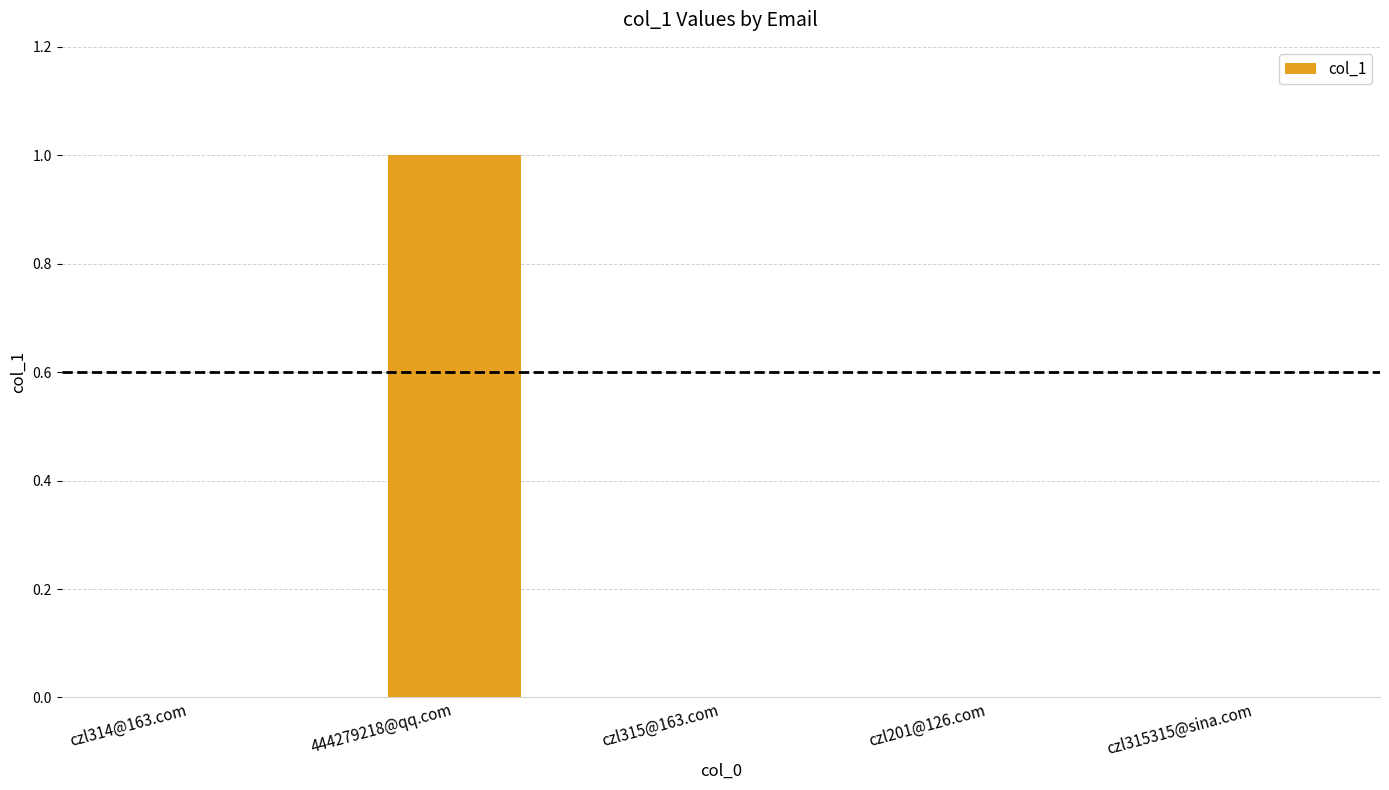

True or false: the data shows 1 at 444279218@qq.com.

True